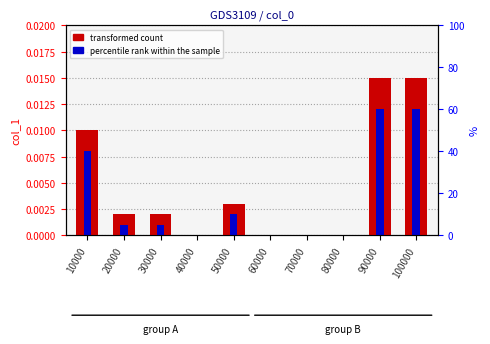

Which category has the highest value across all series?

90000